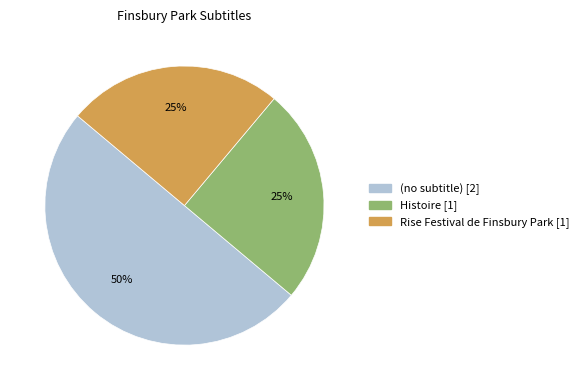

To the nearest percent, what is the difference between the largest and smallest slice percentages?

25%